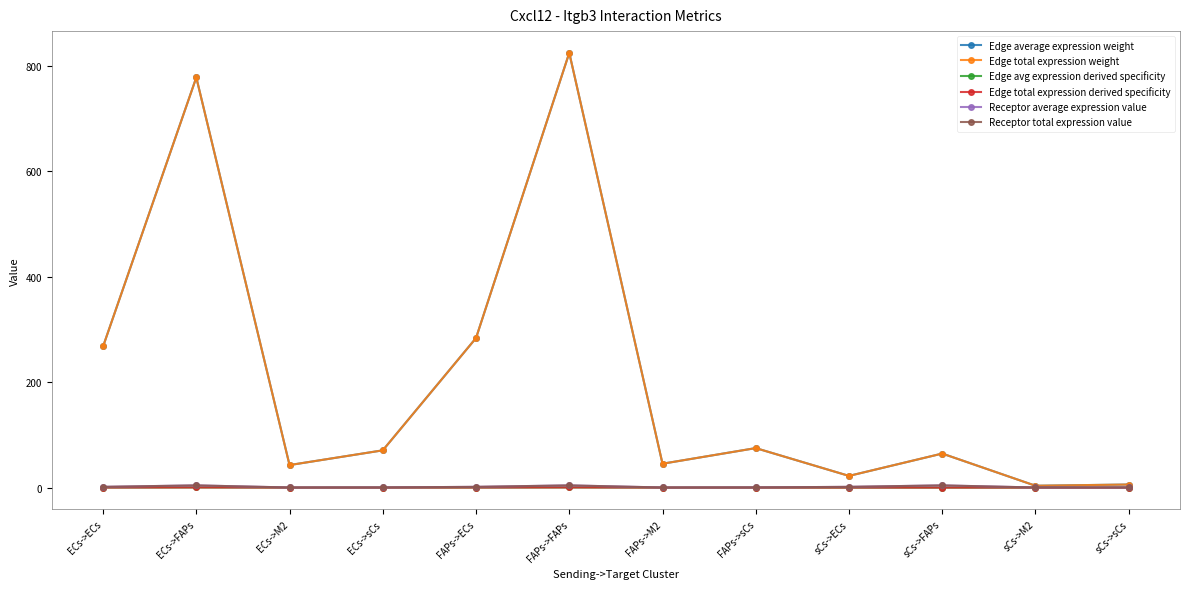

What is the greatest value displayed?

824.0